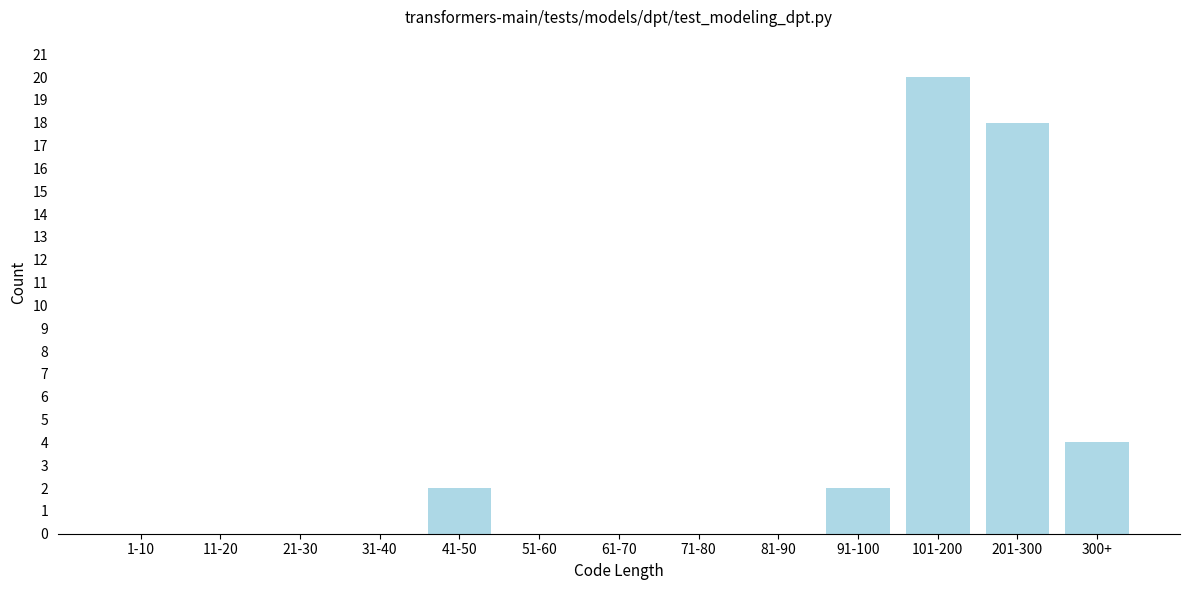

Reading right to left, extract all data points from this chart.

300+=4	201-300=18	101-200=20	91-100=2	81-90=0	71-80=0	61-70=0	51-60=0	41-50=2	31-40=0	21-30=0	11-20=0	1-10=0